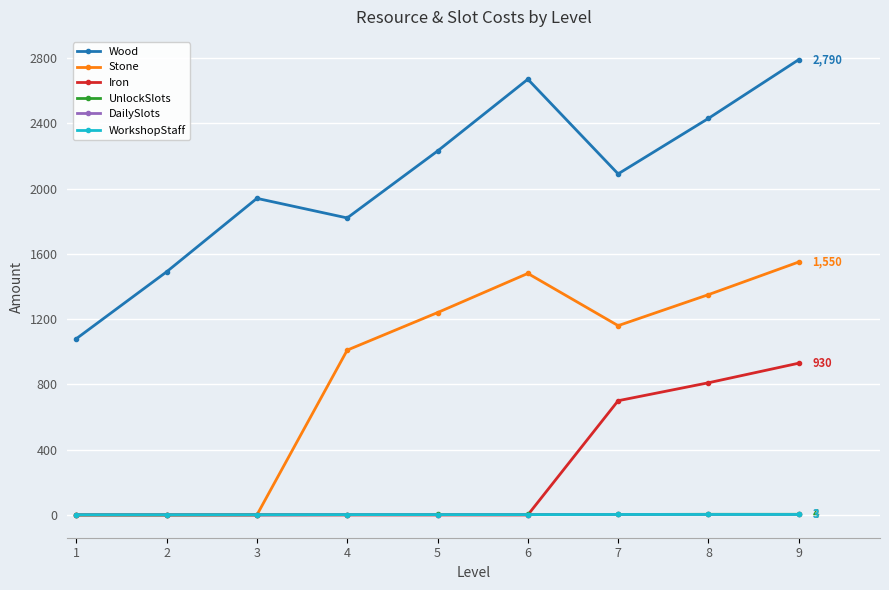

What is the difference between the maximum and second lowest values in the WorkshopStaff series?

2